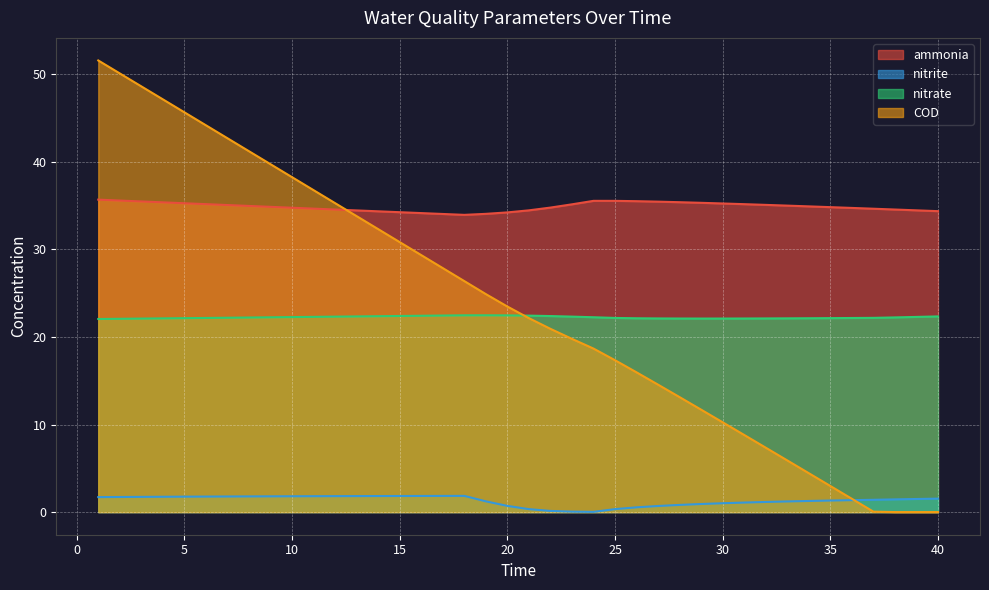

What is the average value of the ammonia series?

34.9